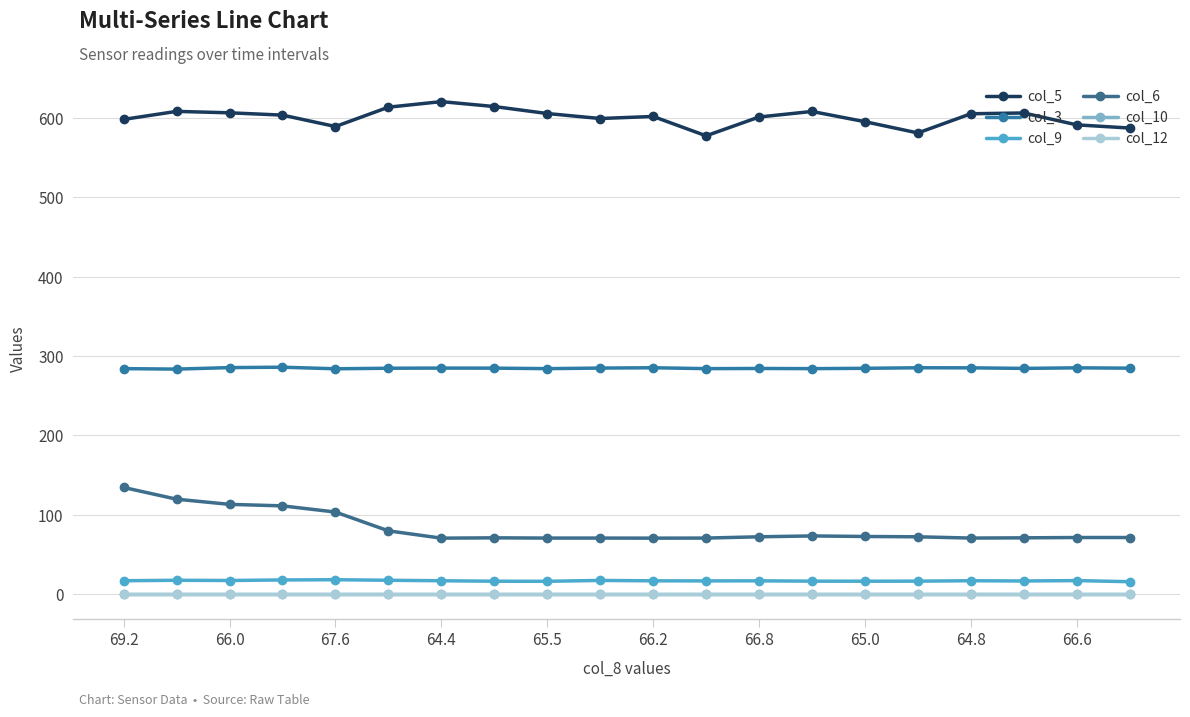

What is the label of the 19th point from the right?

66.0